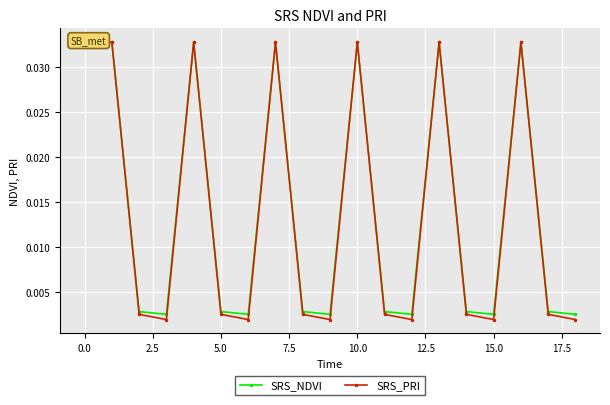

True or false: SRS_NDVI has more than 2 points higher than both neighbors.

True